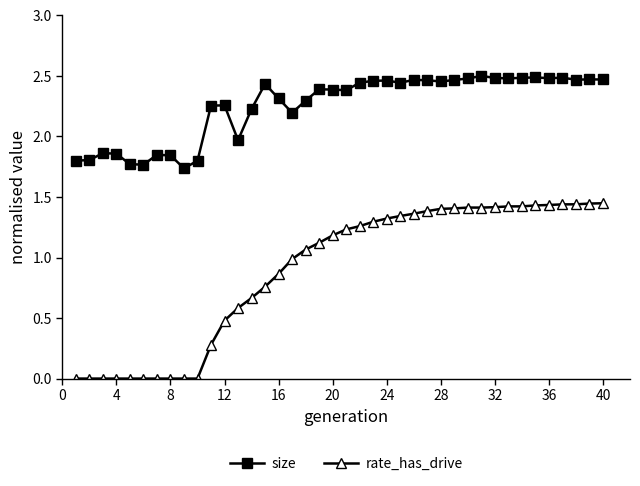

Rank the series by their maximum value, from highest to lowest.

size, rate_has_drive